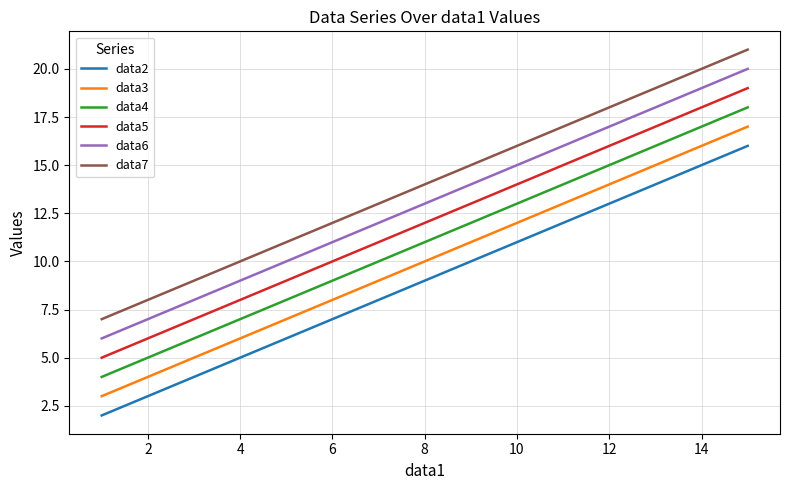

What is the greatest value displayed?

21